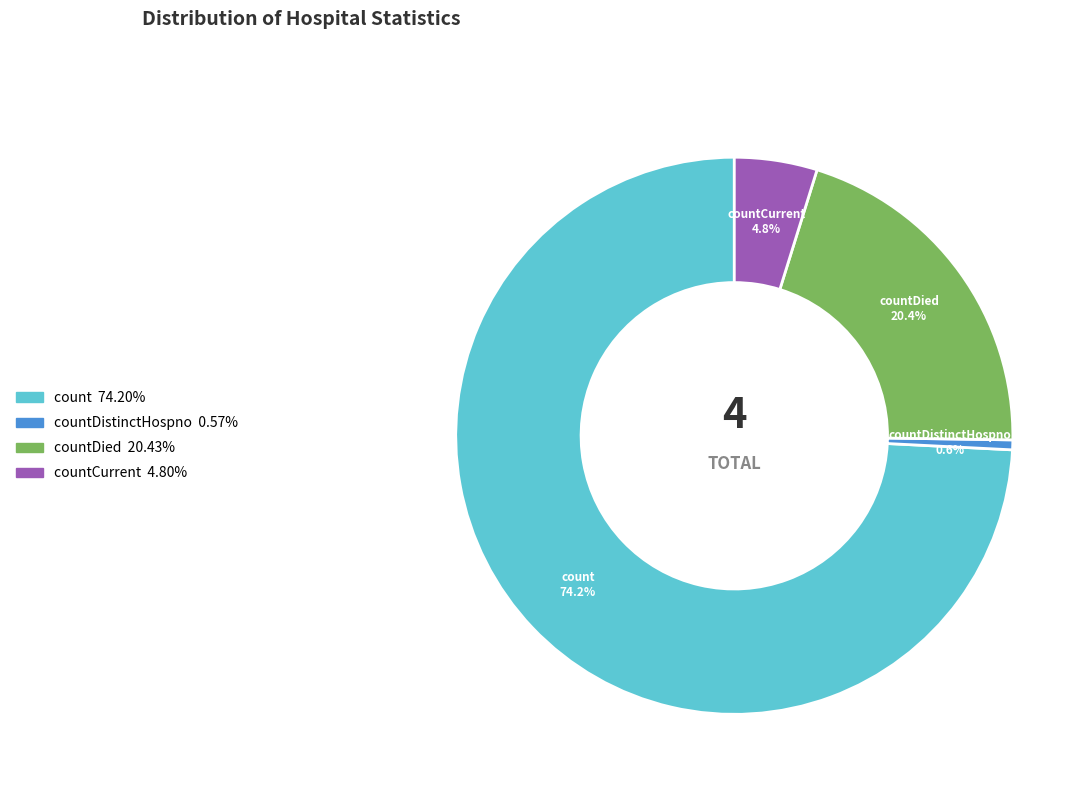

To the nearest percent, what portion does count represent?

74%